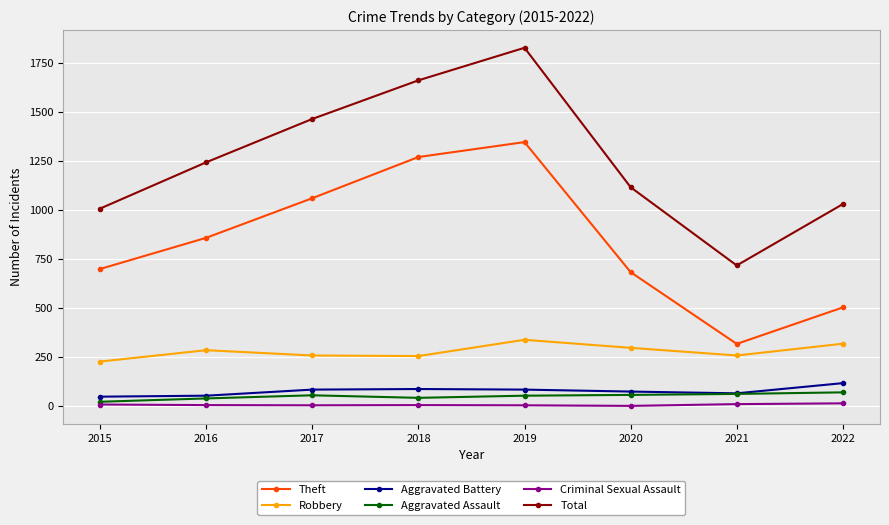

What is the value of the Robbery point at the 8th from the left?

318